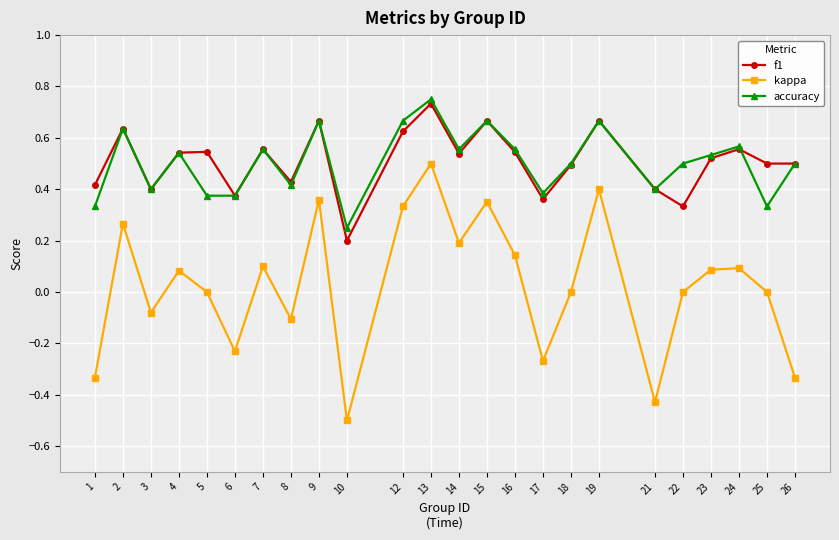

True or false: accuracy has more than 2 interior local peaks.

True